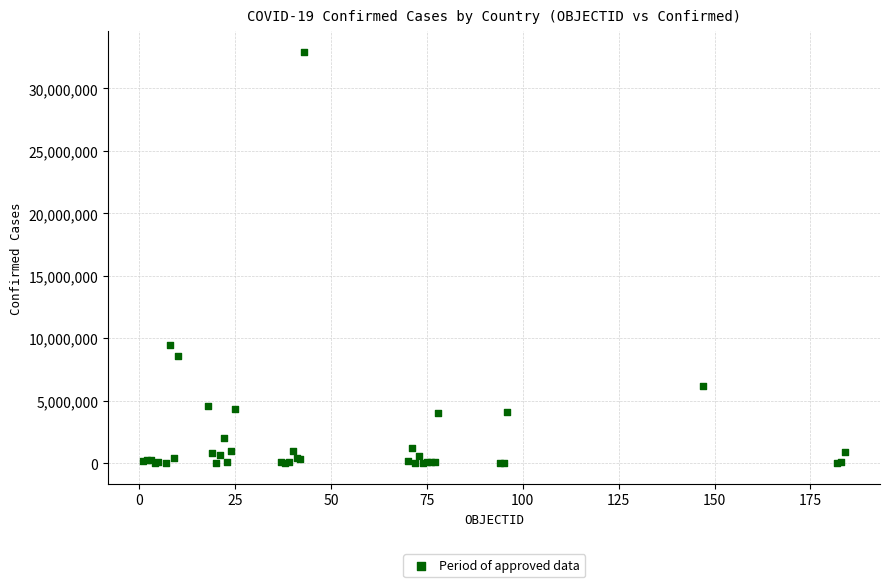

What Y value in the scatter plot is closest to 16473967?

9426171